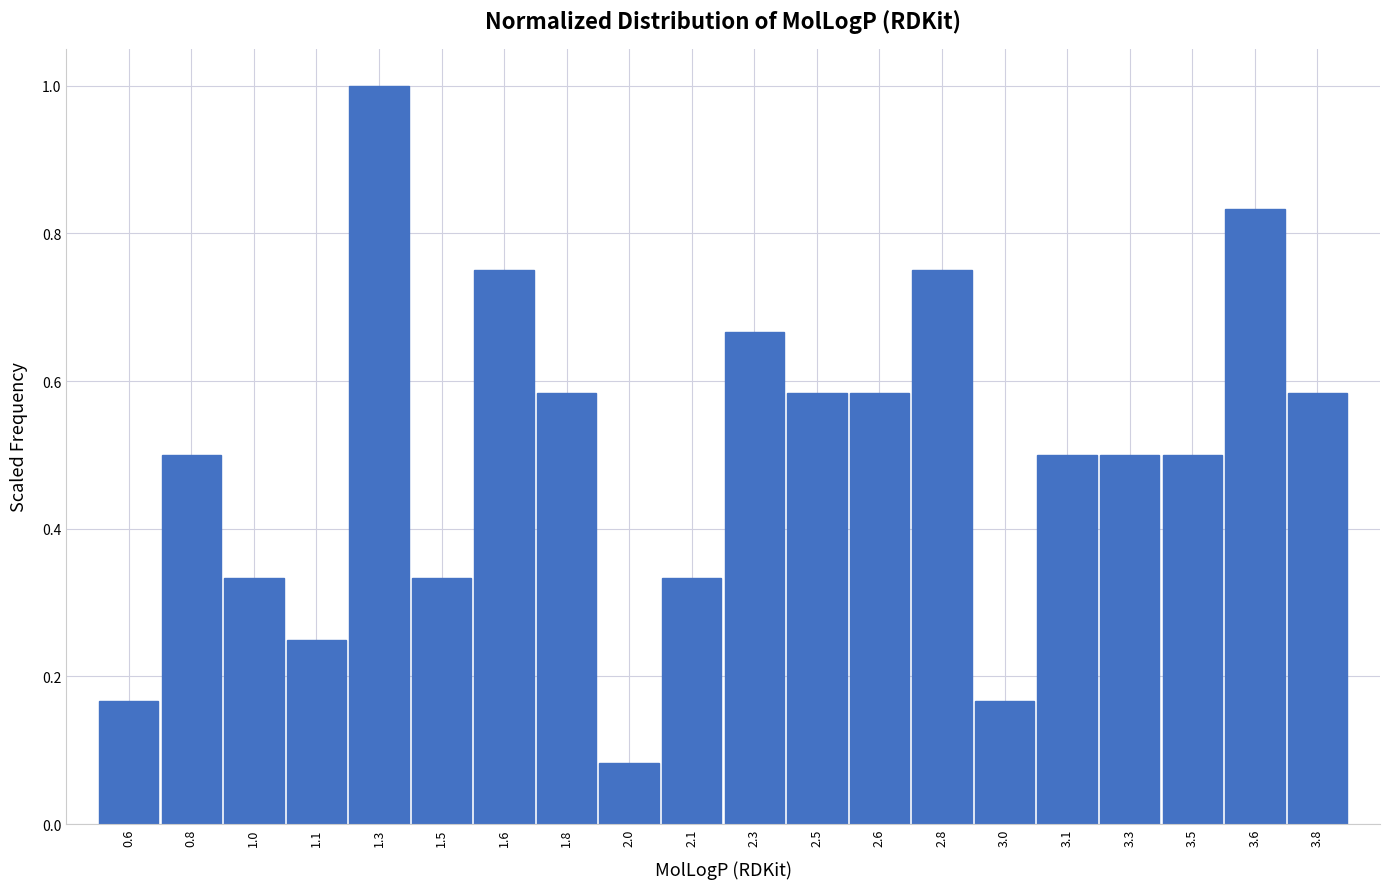

What is the difference between the maximum and minimum values?

0.9